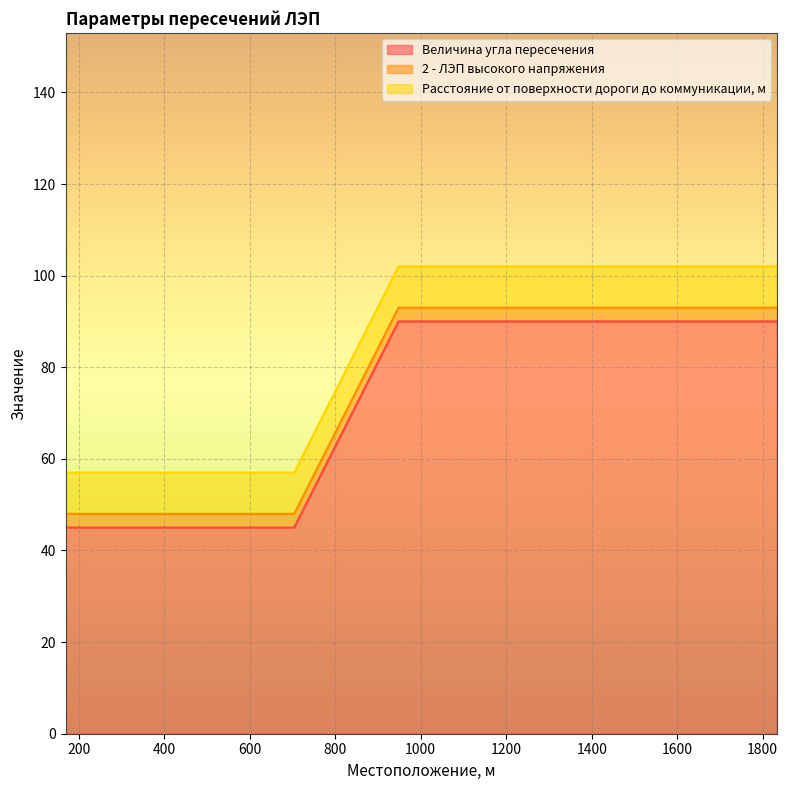

Which has a higher value, 169 or 1564?

1564